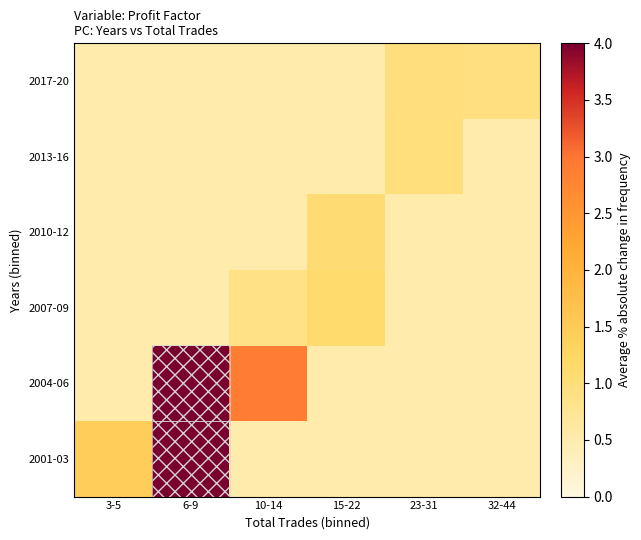

At how many categories does at least one series exceed 2?

2